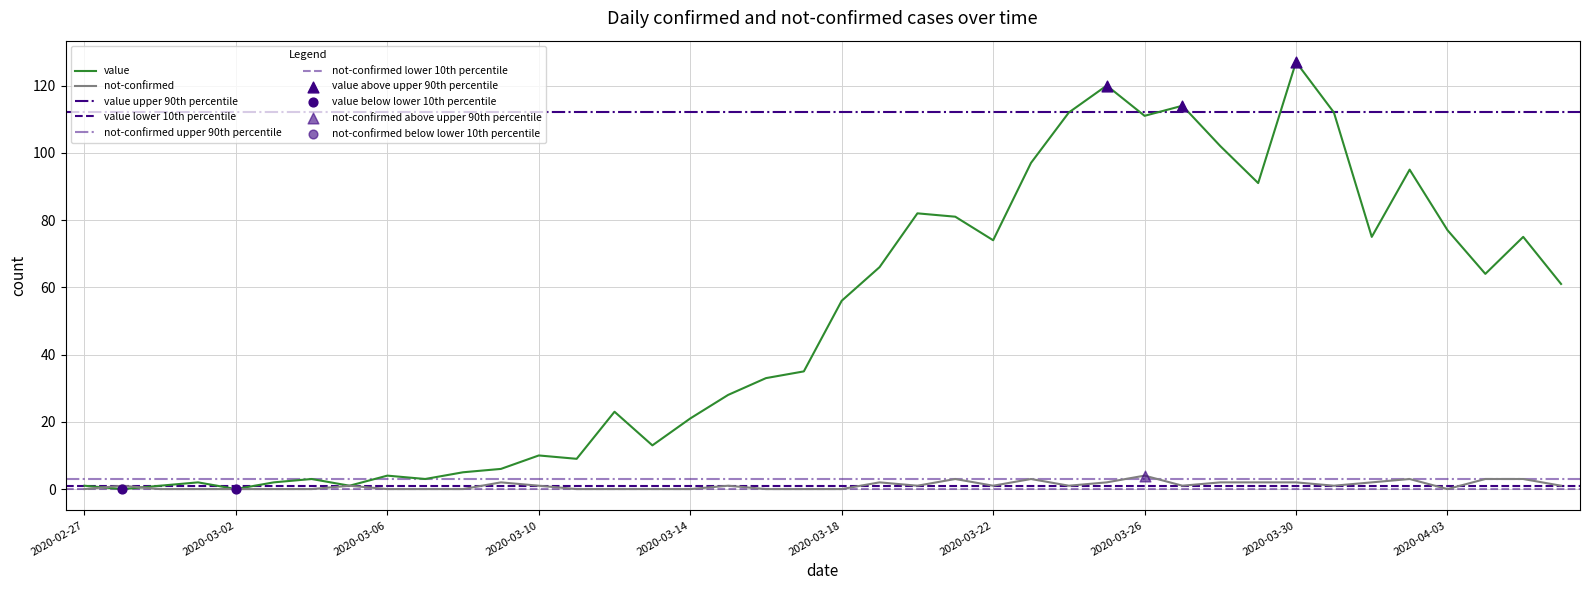

Is the value of not-confirmed at 2020-03-09 greater than the value of value at 2020-03-02?

Yes